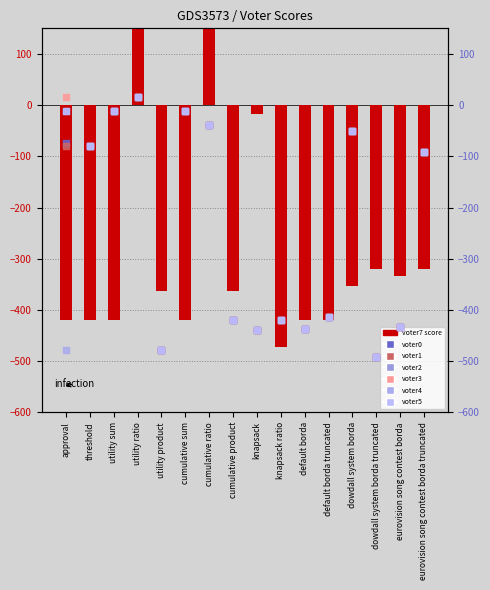

Which series has the largest total across all categories?

voter3